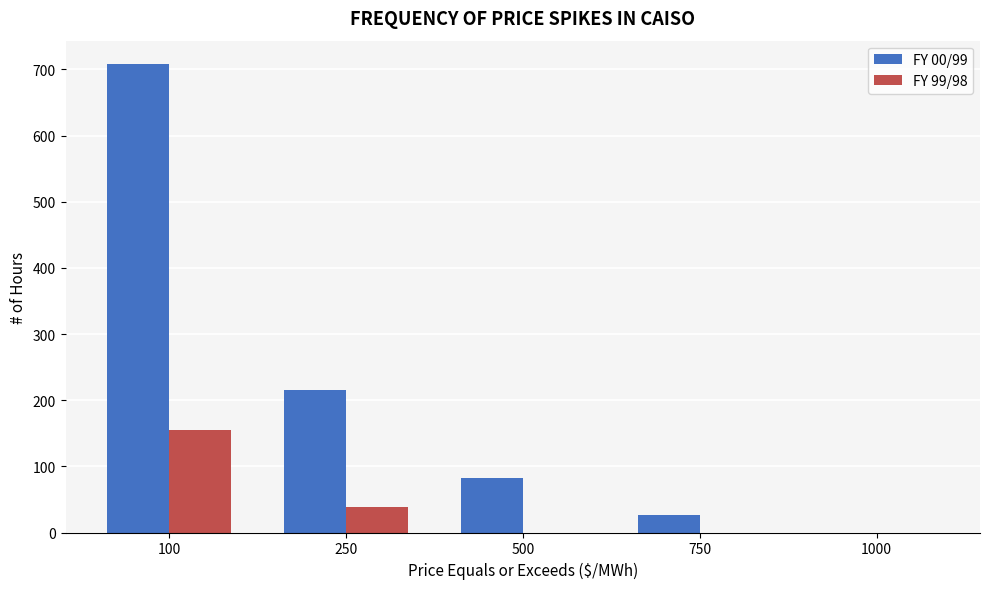

At which category is the sum across all series the highest?

100